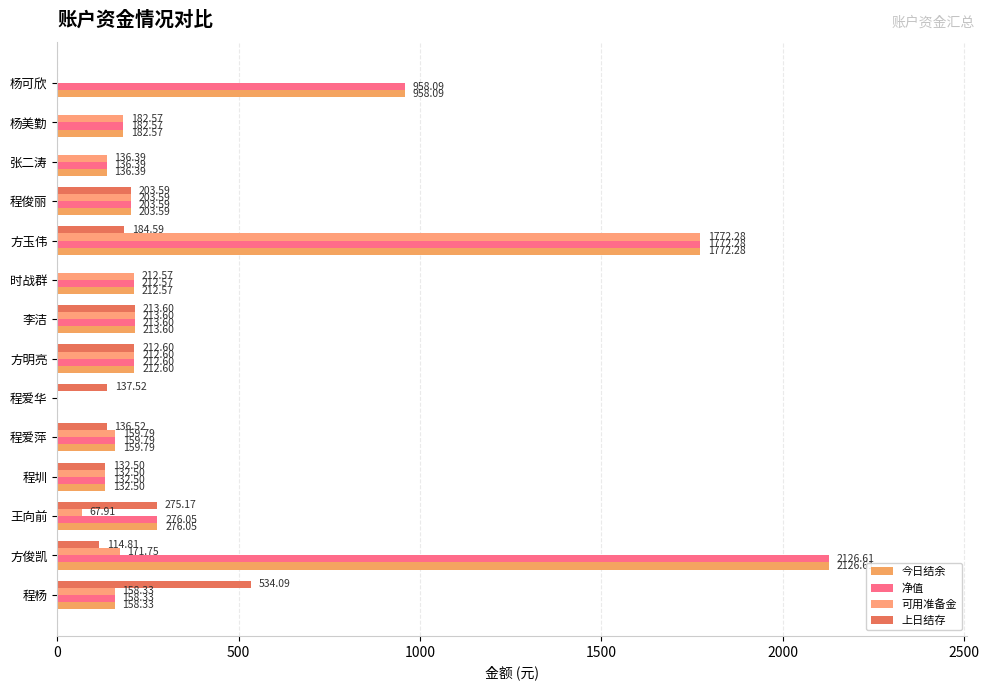

What is the maximum value for 可用准备金?

1772.3